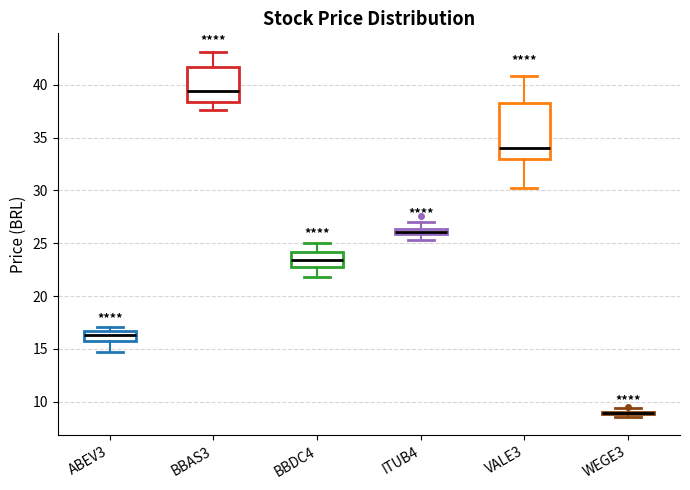

Comparing the boxes themselves (not the whiskers), which one is the tallest?

VALE3